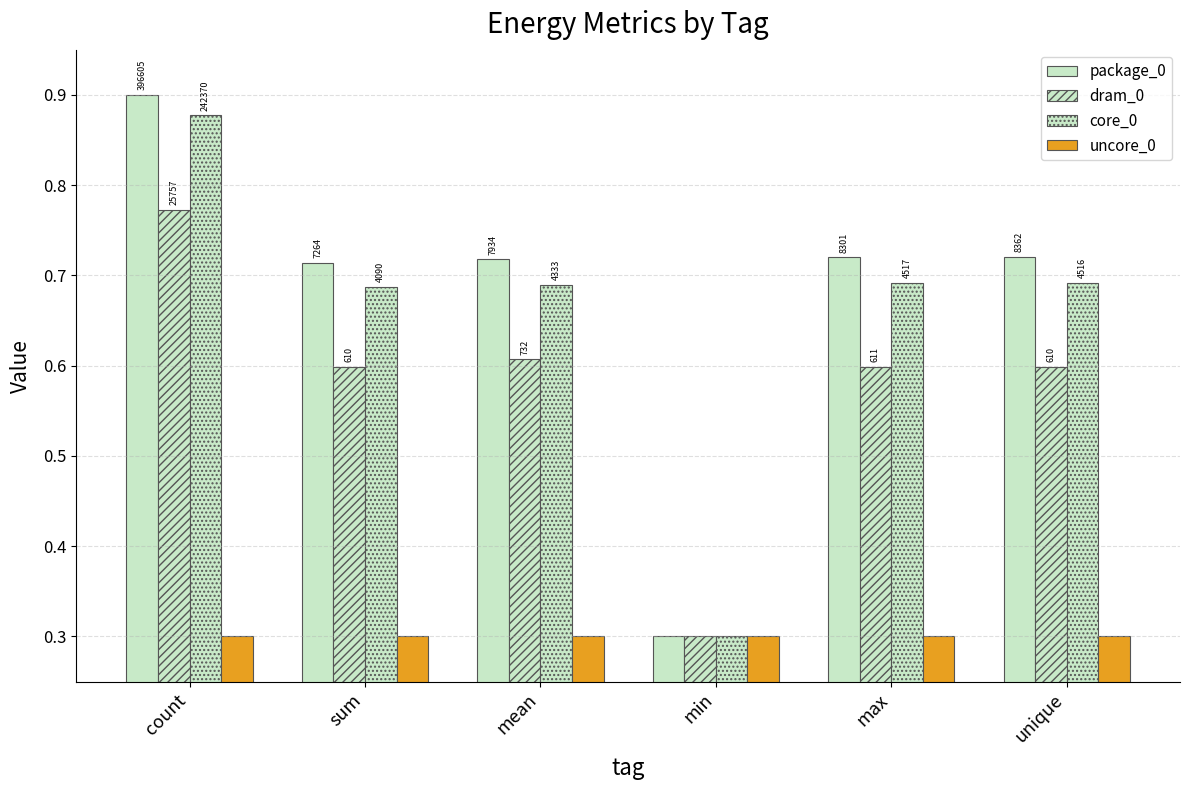

How many bars are there in each group?

4